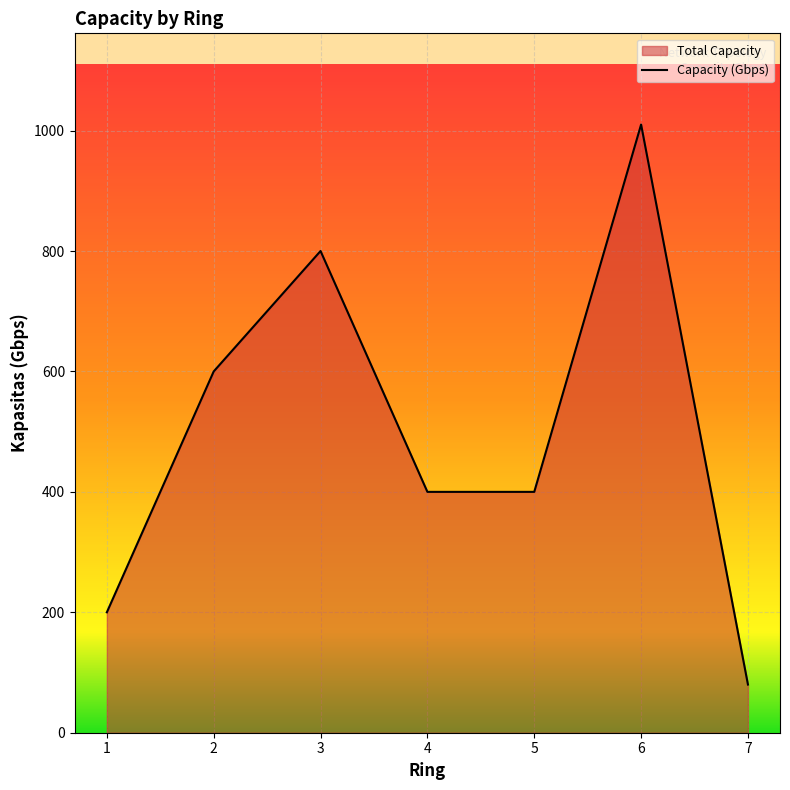

What is the difference between the values at 4 and 3?

400